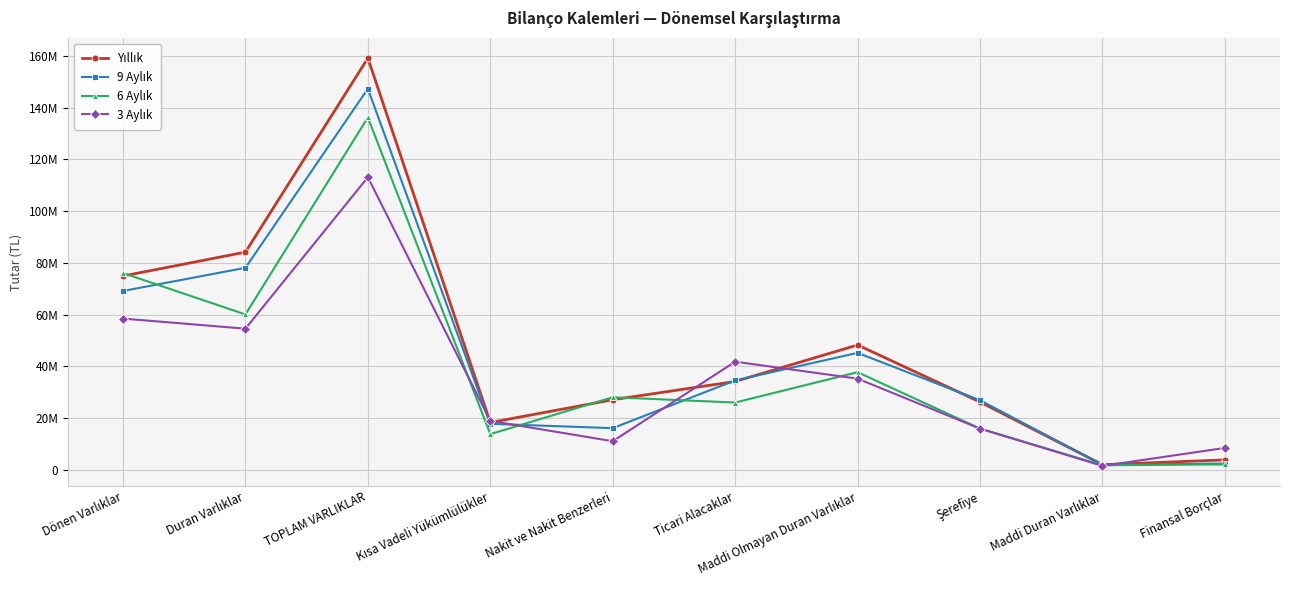

What is the sum of the 6 Aylık values at Dönen Varlıklar and Şerefiye?

92080106